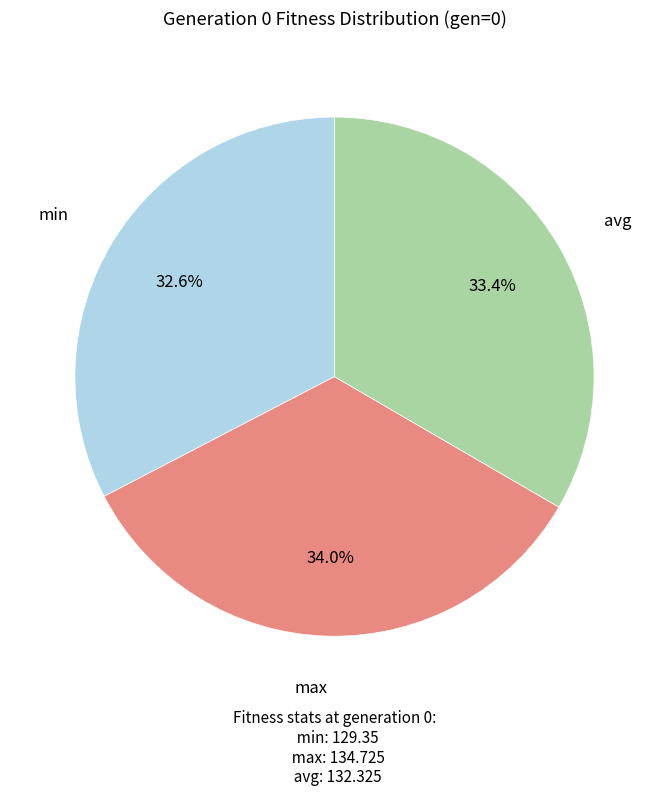

Does any single category account for the majority?

No